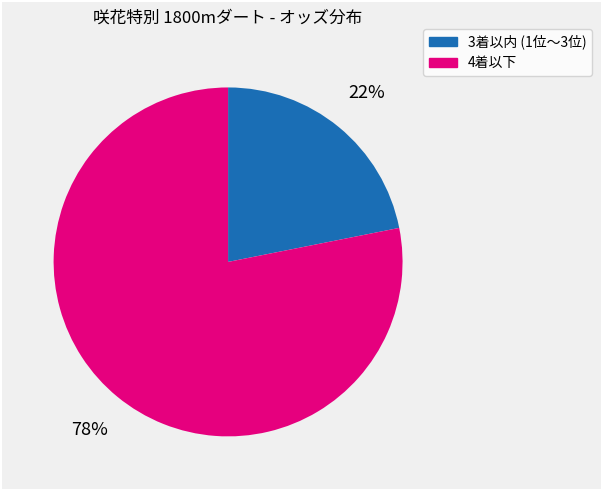

To the nearest percent, what is the average slice percentage?

50%